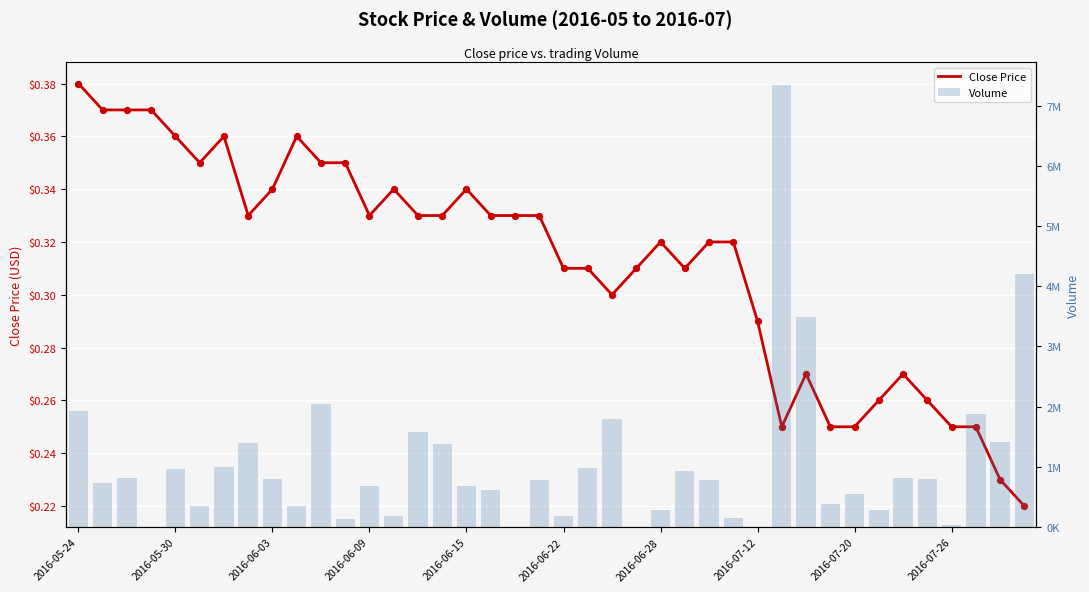

Which series has the largest total across all categories?

Volume